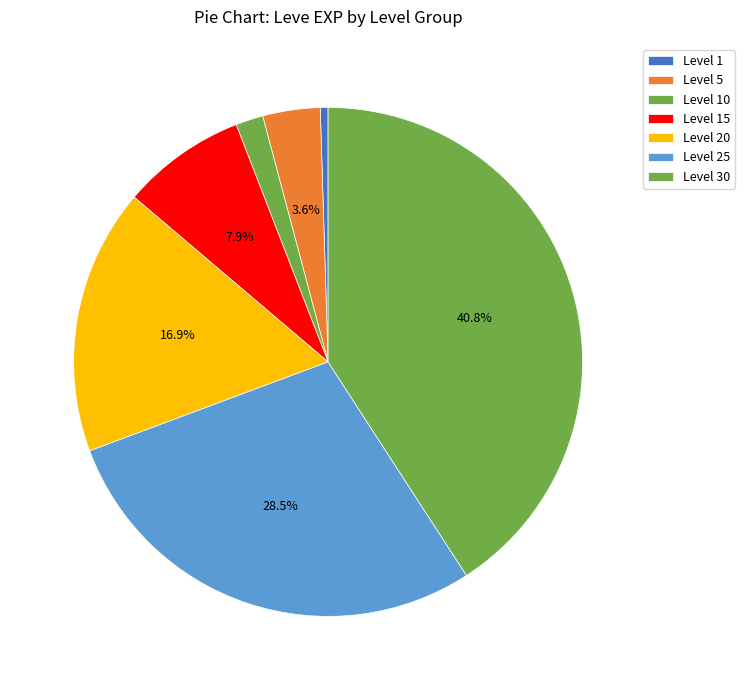

Is it true that Level 10 is 2% of the pie?

True